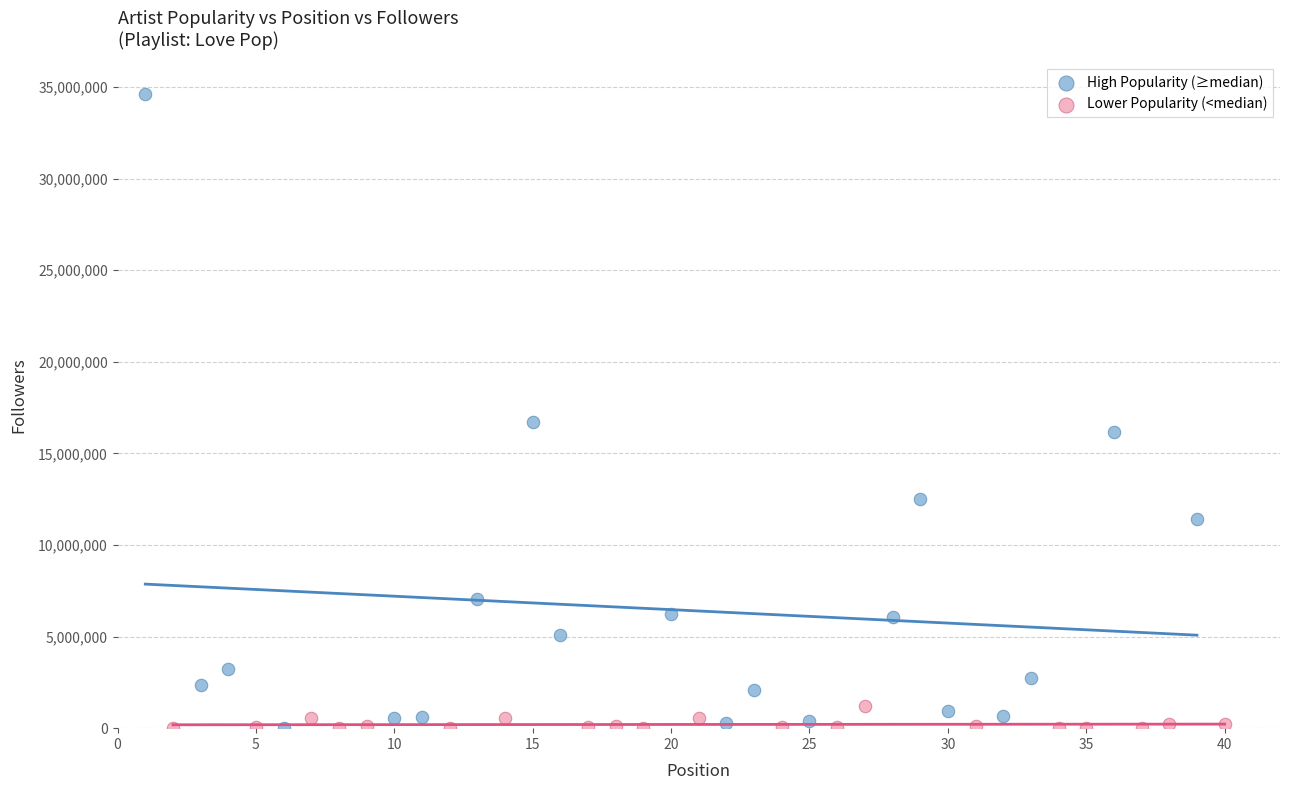

Which series has the largest Y range (max minus min)?

High Popularity (≥median)